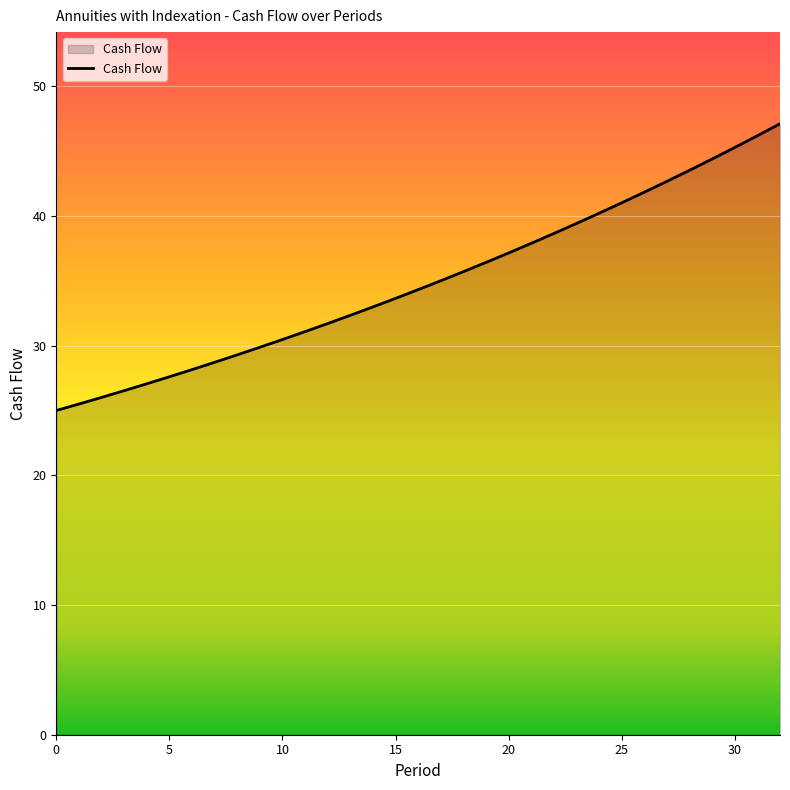

What is the difference between the maximum and minimum values?

22.1